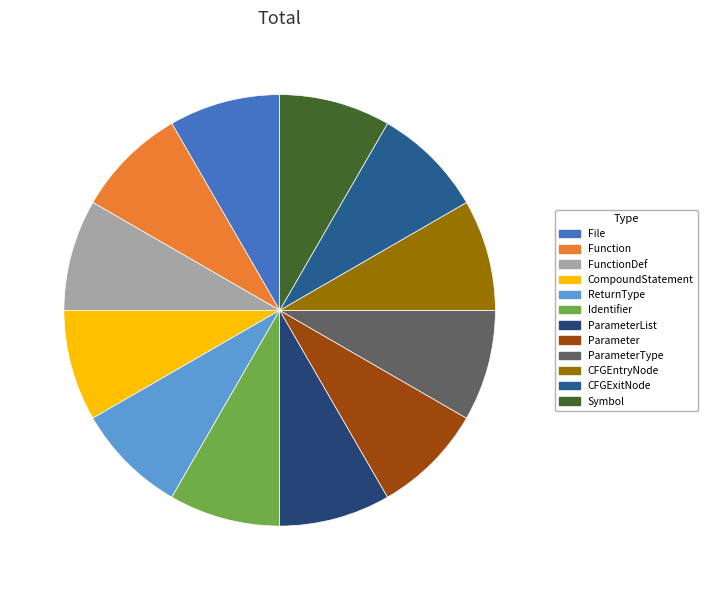

How many segments does this pie chart have?

12